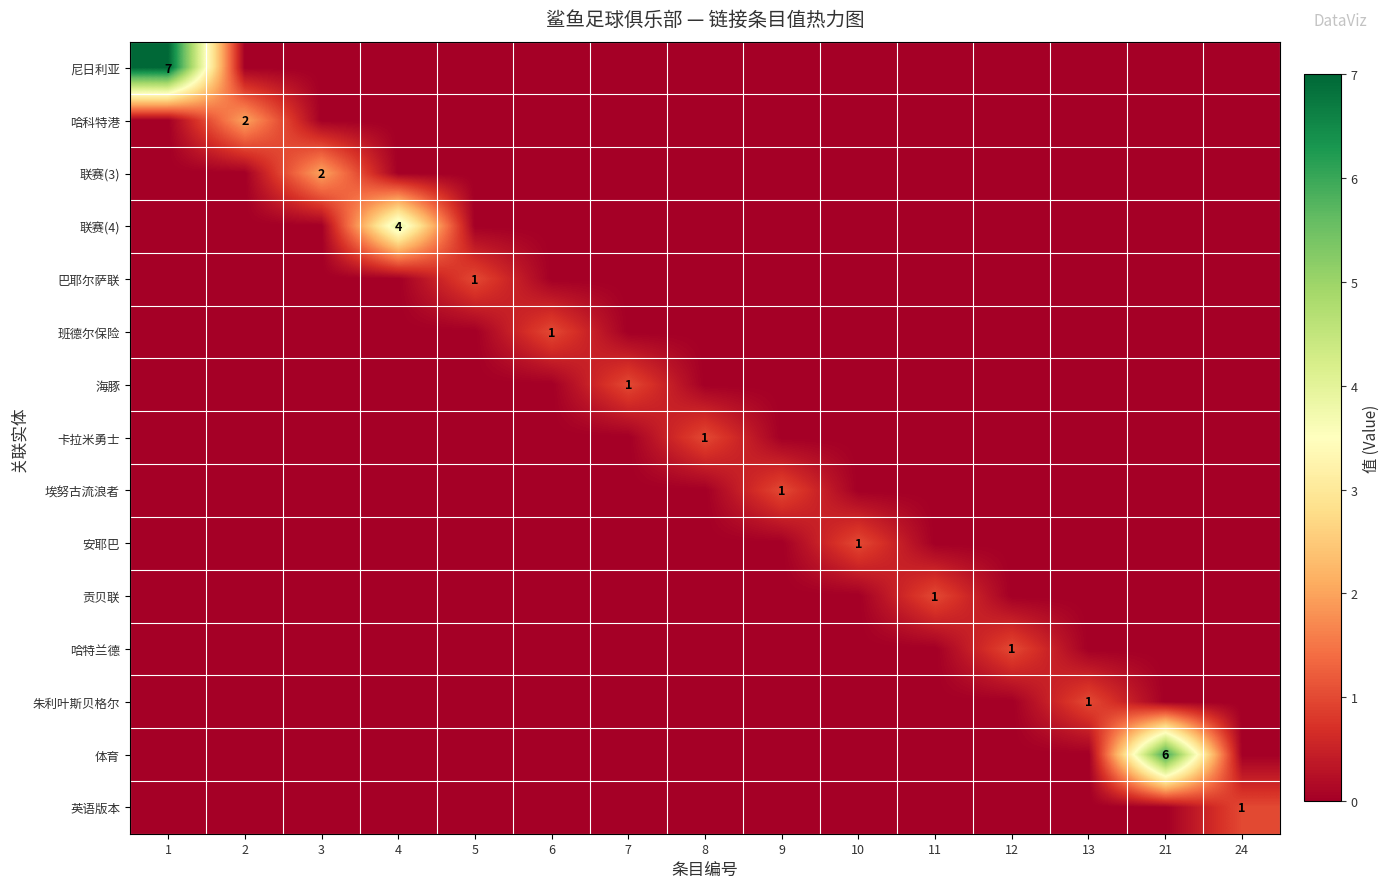

True or false: 英语版本 has a value of 1 at 24.

True